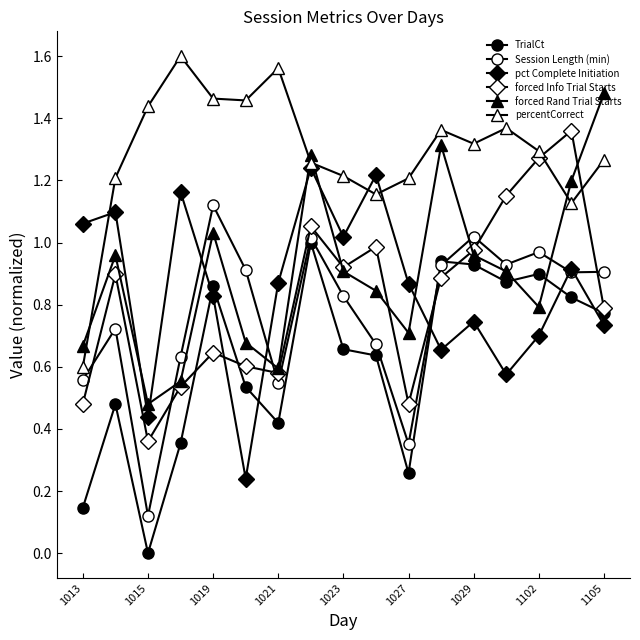

Is this an area chart (filled region under the line)?

No